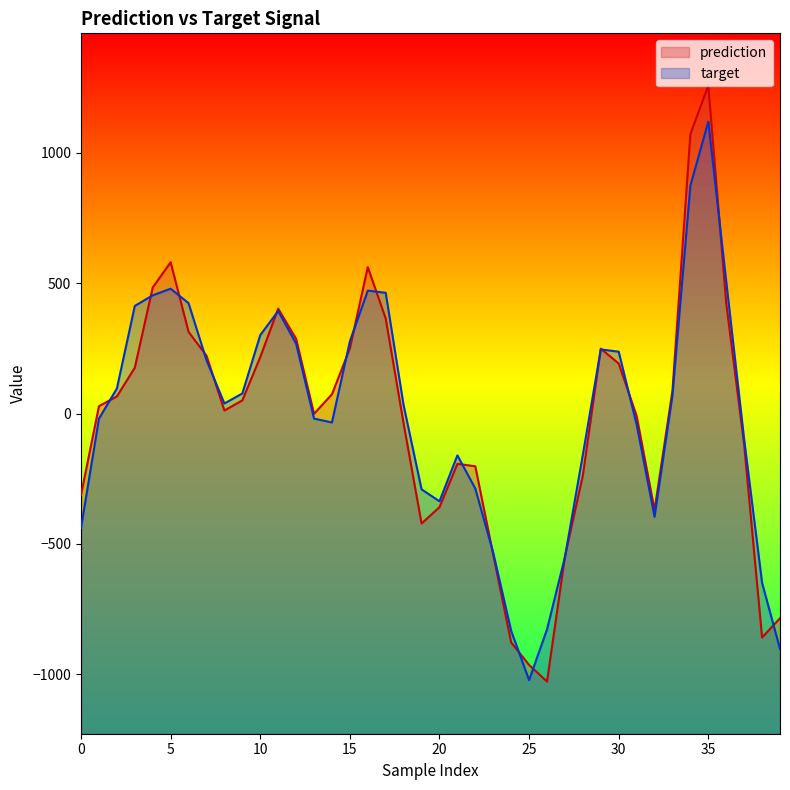

What is the sum of all prediction values?

-494.0